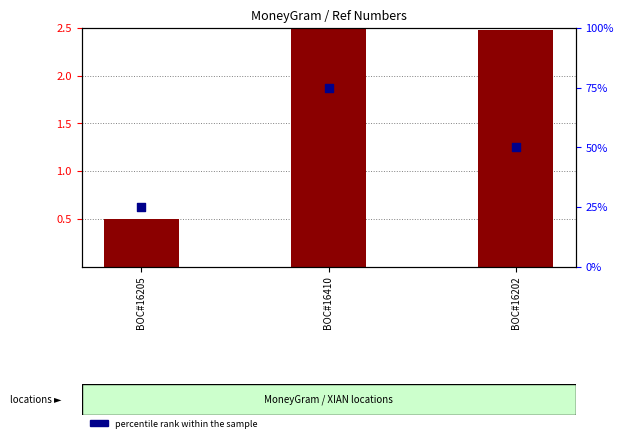

Is the value of percentile rank within the sample at BOC#16205 greater than the value of transformed count at BOC#16202?

No